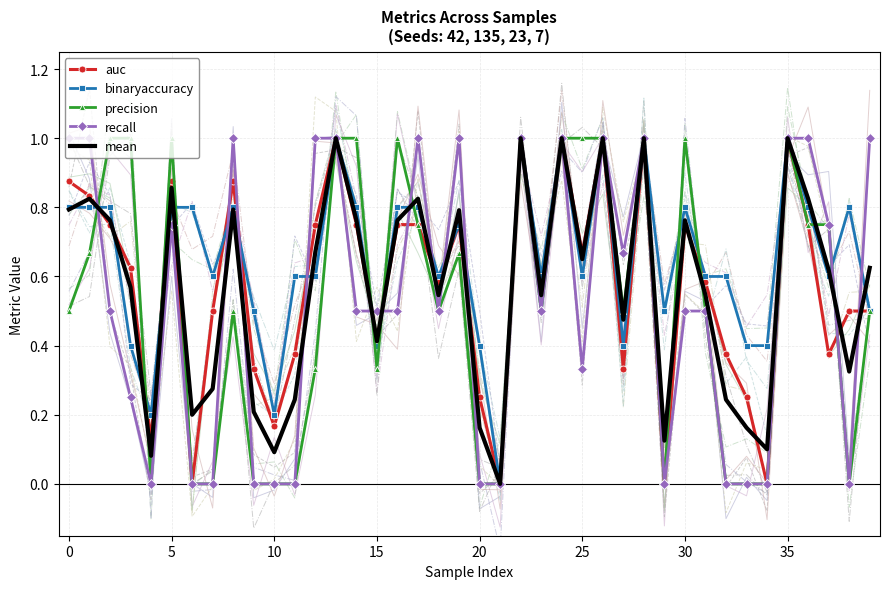

What is the label of the 16th point from the right?

24